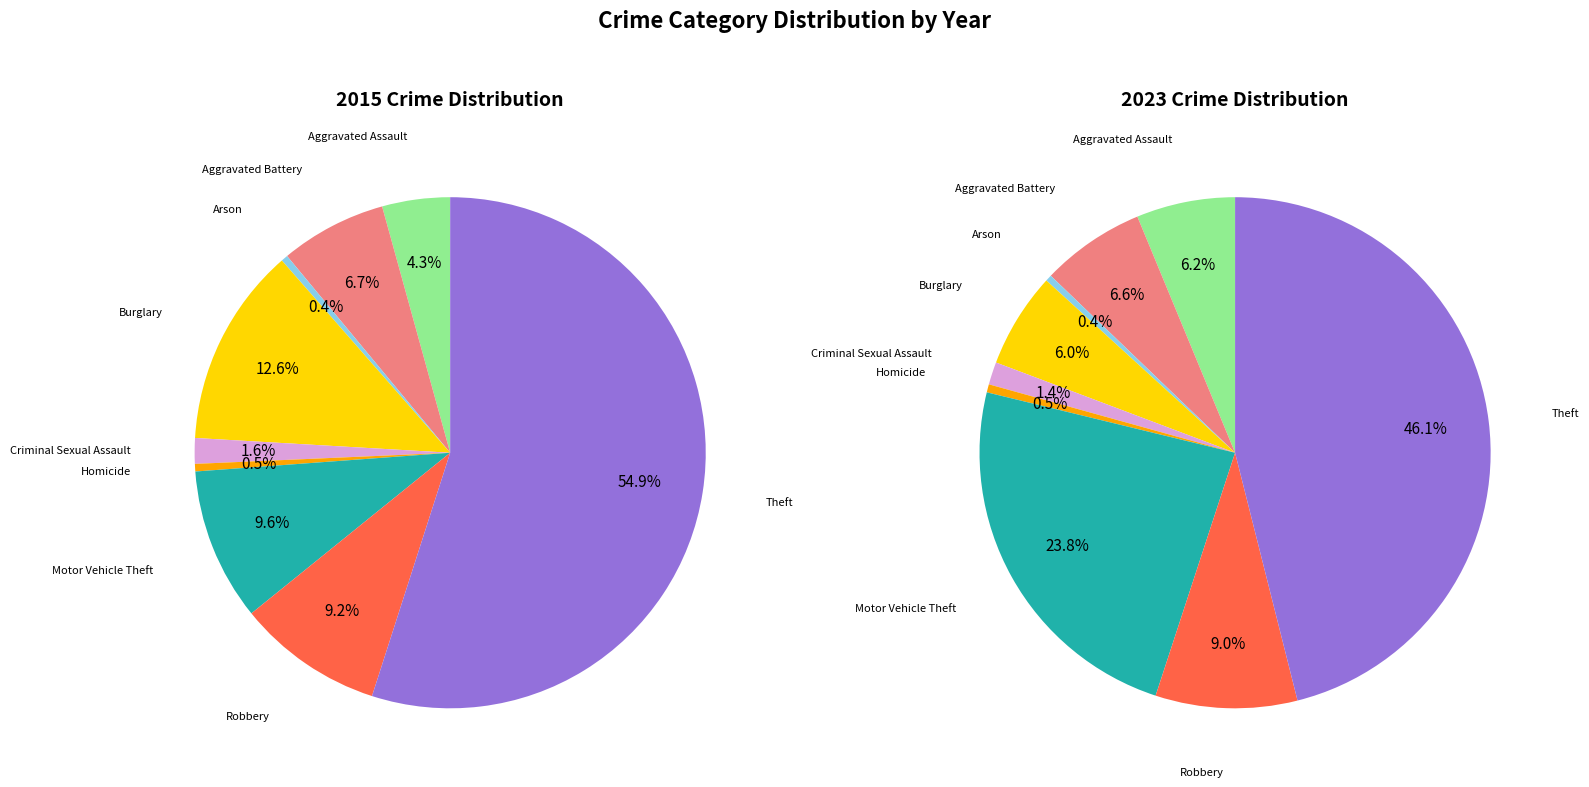

Which slice is the smallest?

Arson